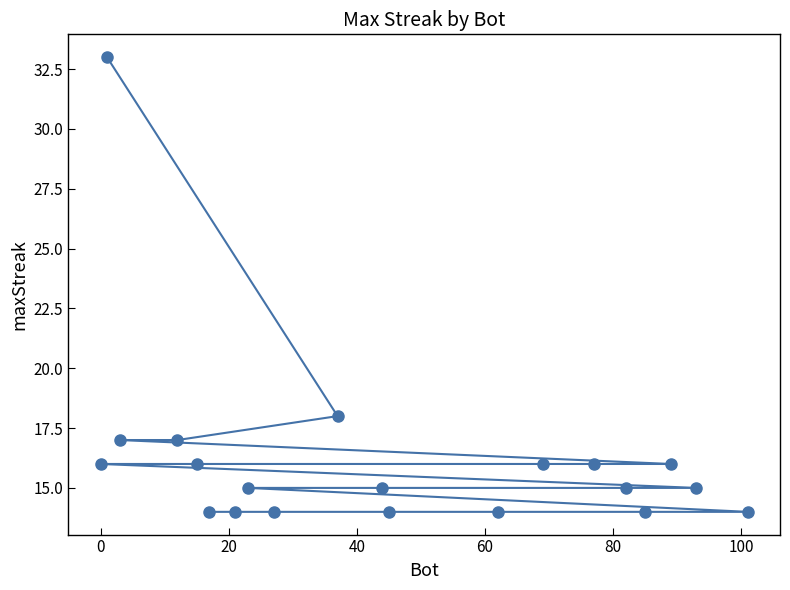

Reading left to right, list all the values displayed in this chart.

16	33	17	17	16	14	14	15	14	18	15	14	14	16	16	15	14	16	15	14